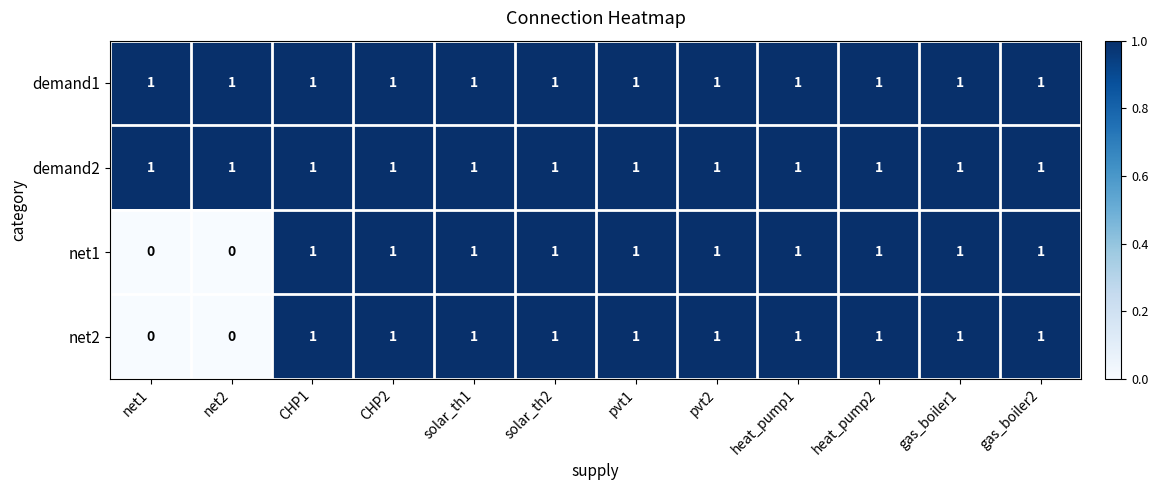

What is the sum of all net2 values?

10